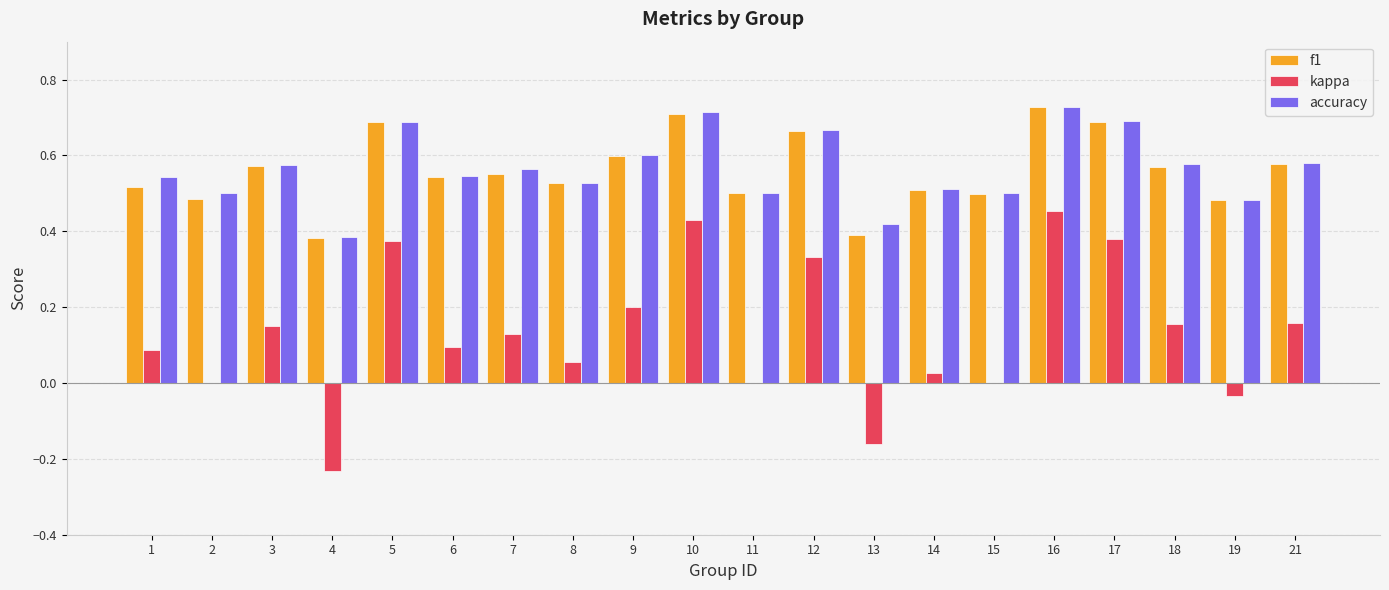

Between 5 and 9, which series saw the biggest shift?

kappa